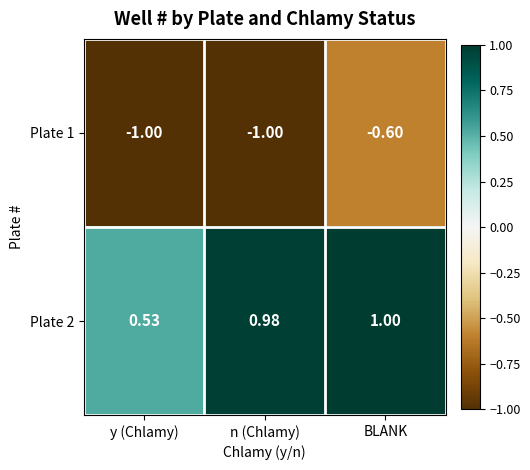

Which series has the largest total across all categories?

Plate 2